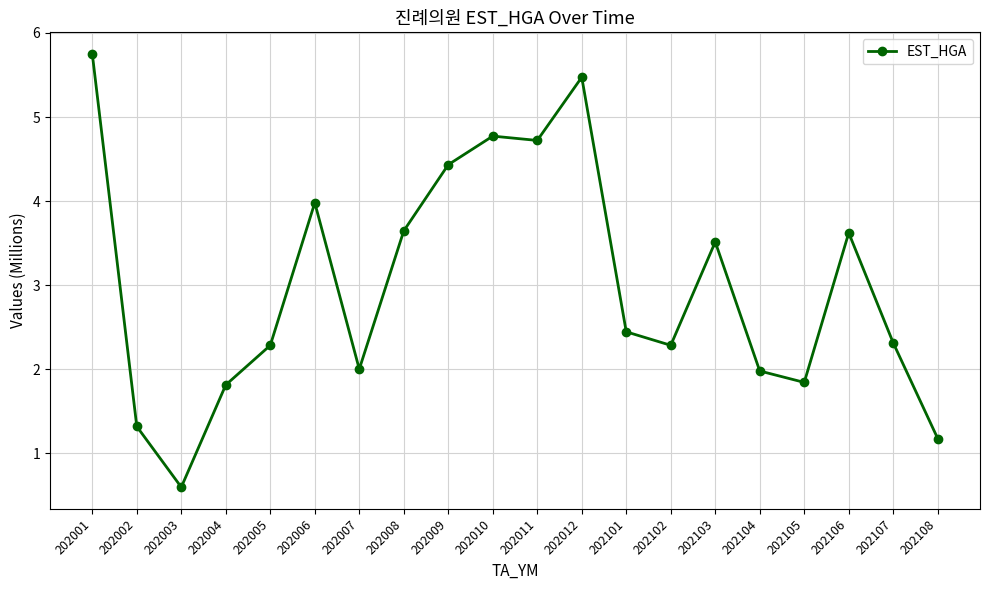

What is the value of the 11th point from the left?

4.7